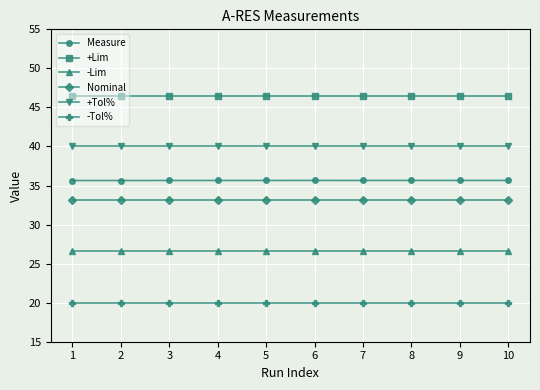

What is the spread (max minus min) of values at 6?

26.5